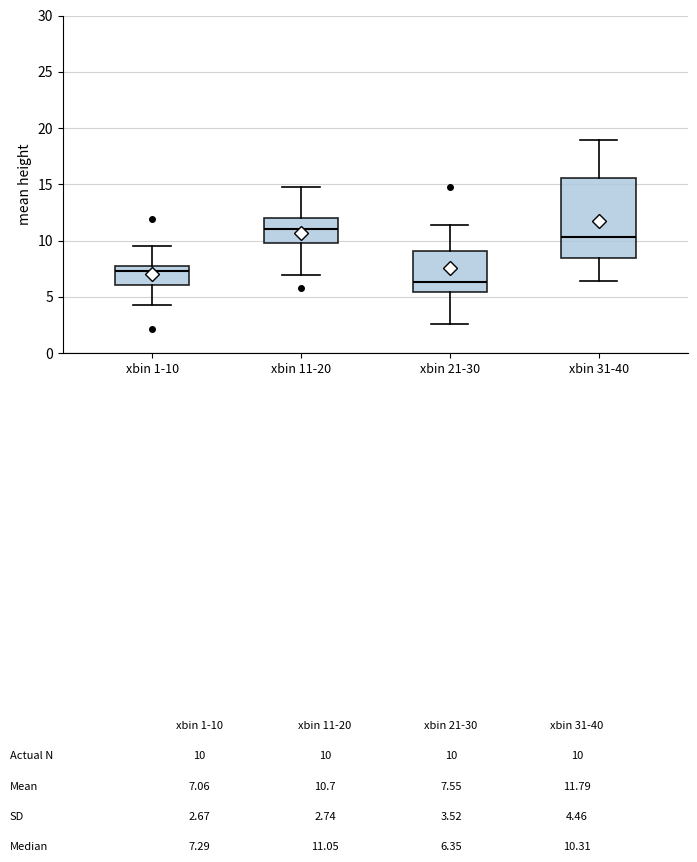

Where is the upper edge of the box for xbin 21-30 on the y-axis? The values are not printed on the chart, so give them approximately, as read against the axis.

9.0